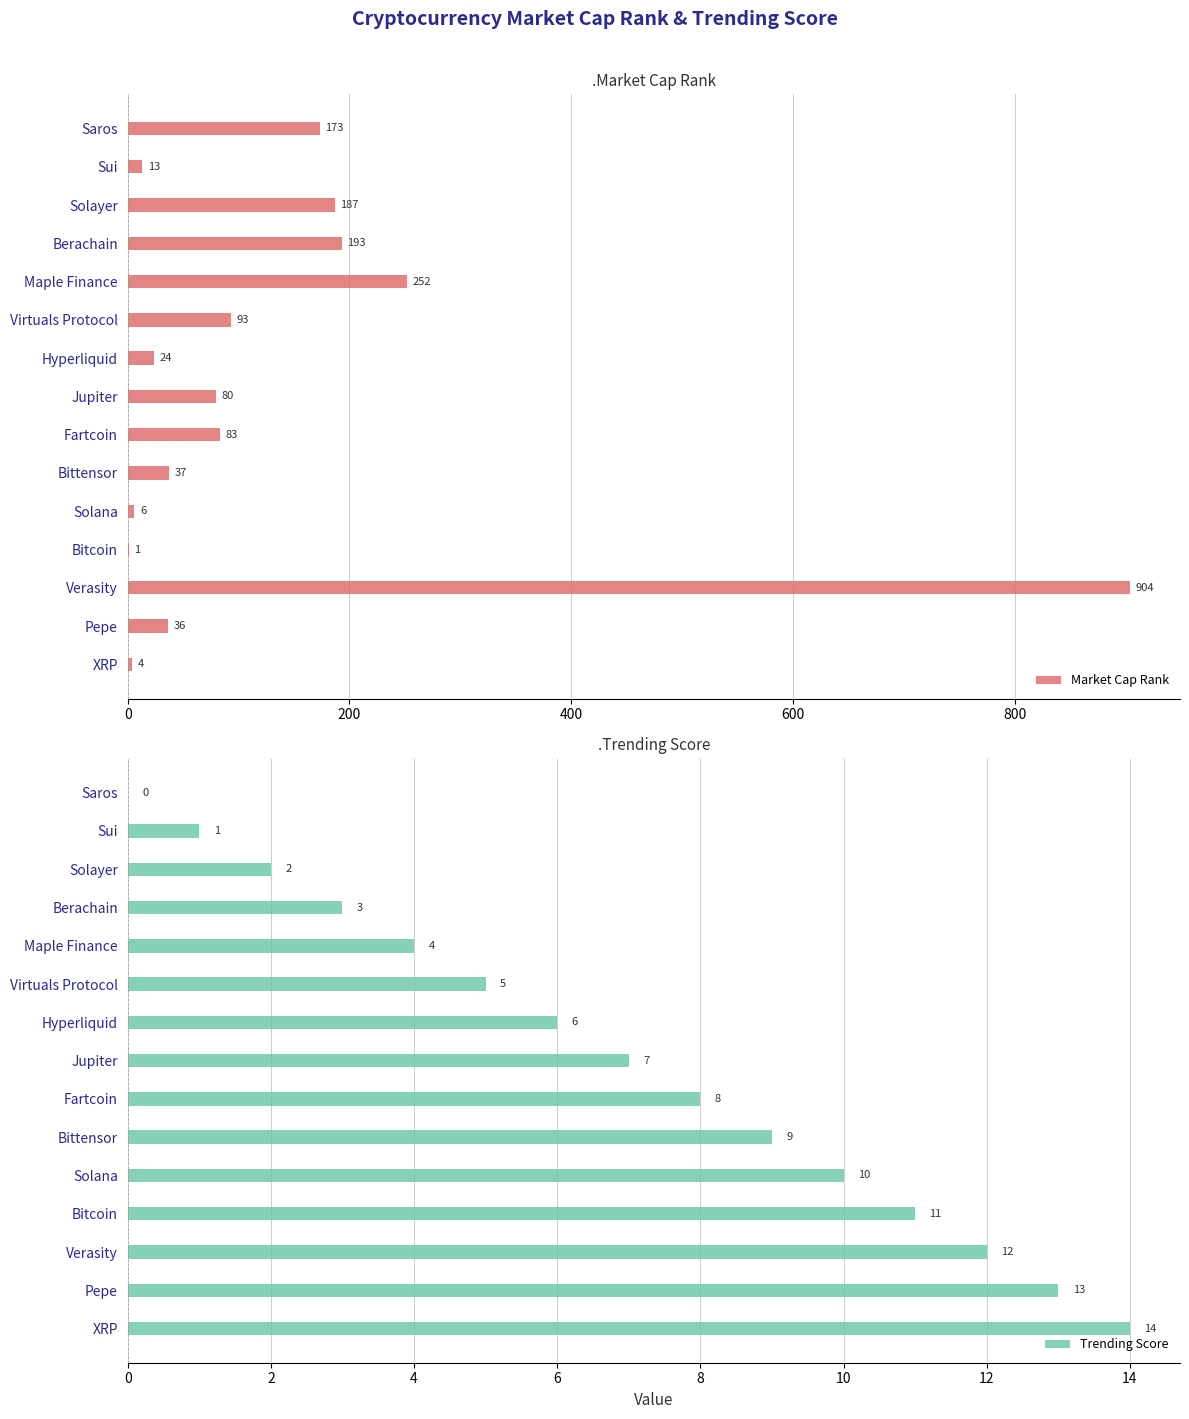

Between 400 and 8, which series saw the biggest shift?

Market Cap Rank